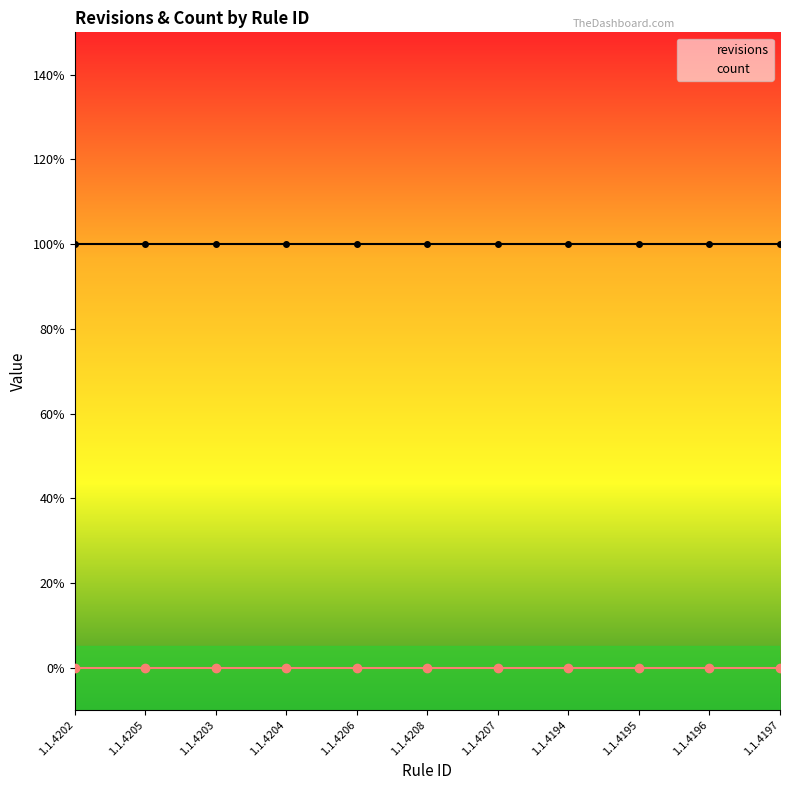

Which has a higher value, 1.1.4203 or 1.1.4205?

1.1.4203